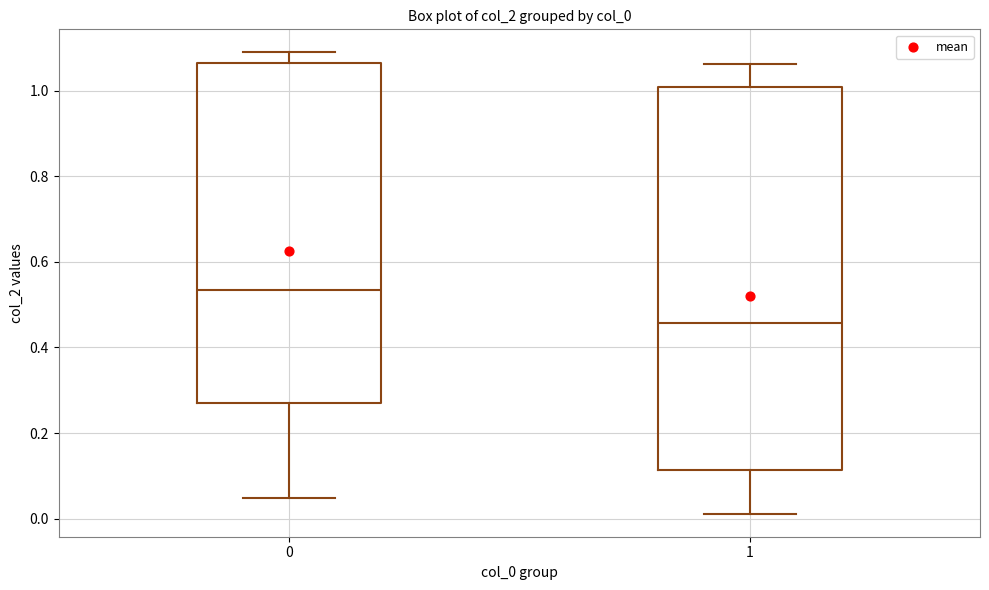

Reading left to right, transcribe this box plot: for each box, give where its median line is, the range the box spans, and where its two whiskers end, as read against the y-axis. The values are not printed on the chart, so give them approximately, as read against the axis.

0: median 0.54, box 0.28 to 1.06, whiskers 0.04 to 1.08
1: median 0.46, box 0.12 to 1.00, whiskers 0.02 to 1.06